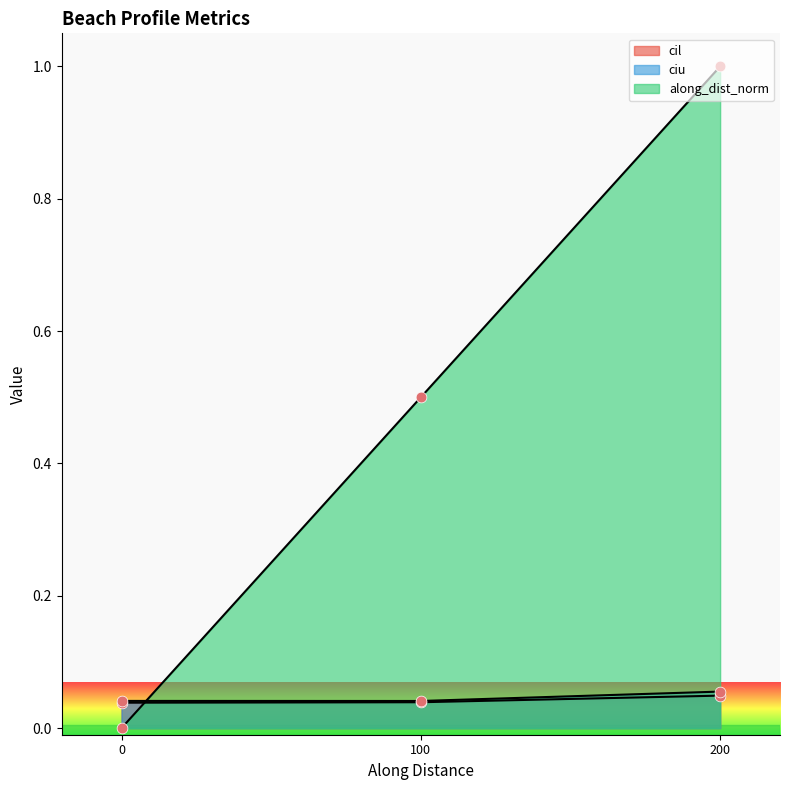

Which series has the largest total across all categories?

along_dist_norm